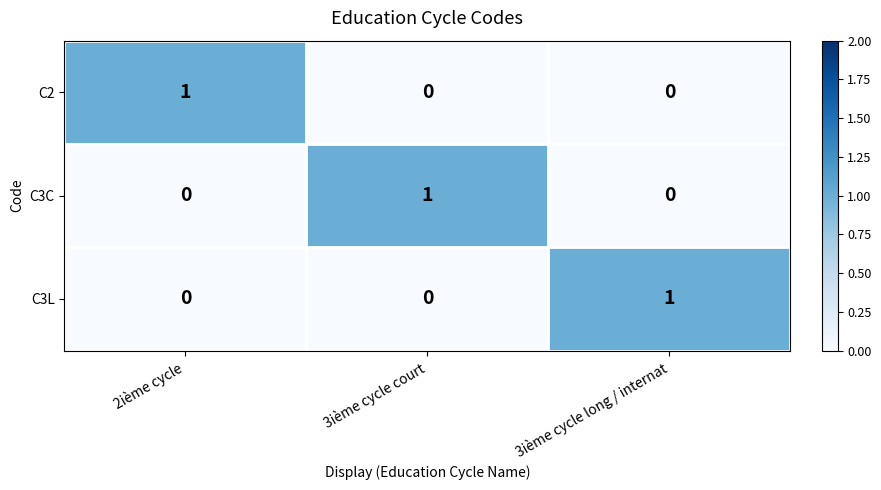

Is it true that C3C equals 1 at 3ième cycle court?

True